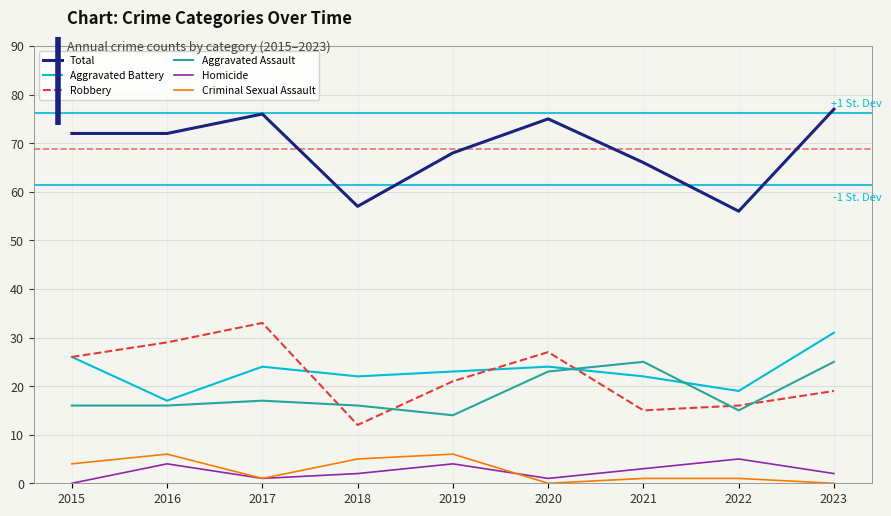

True or false: Aggravated Battery and Total cross at least once.

False